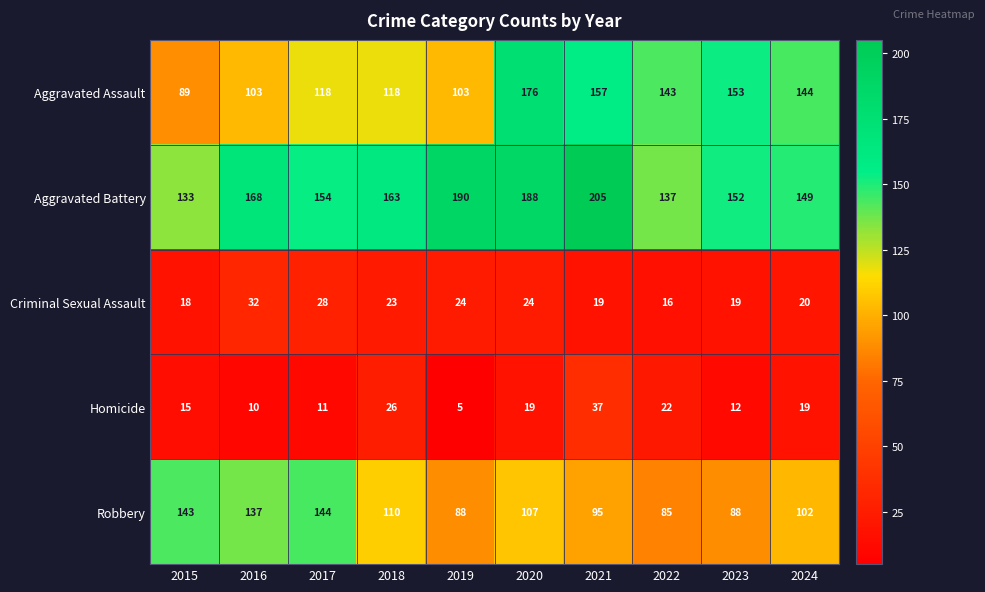

How many series are shown in this chart?

5